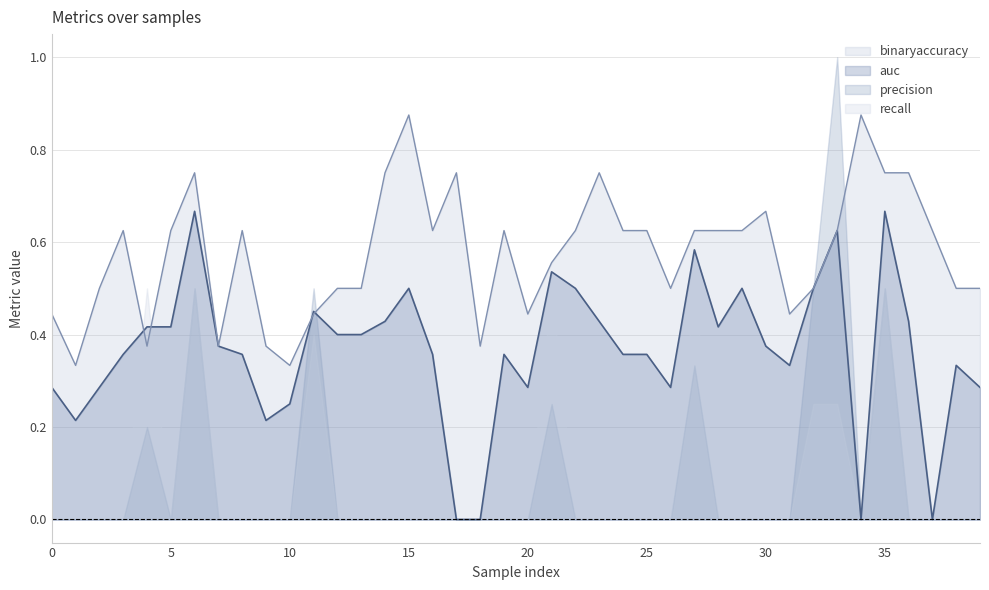

Where is the first local minimum for auc?

1